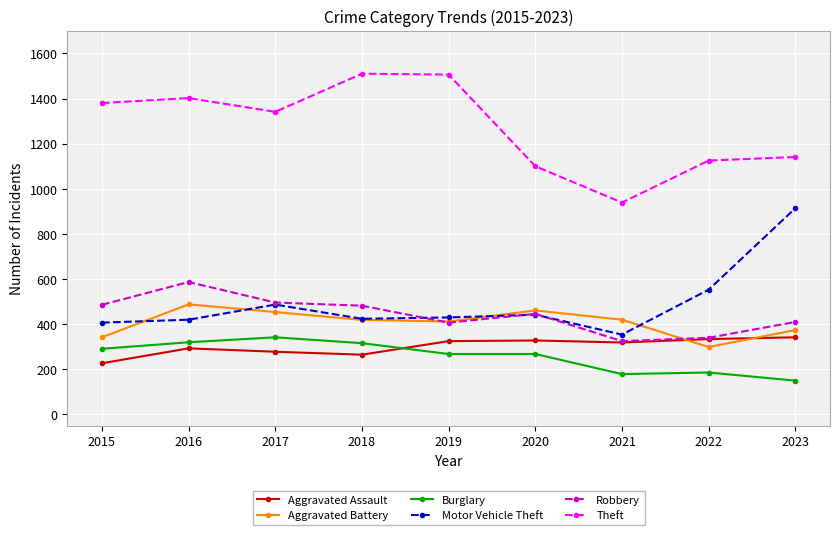

At which label is Theft closest to 1224?

2023